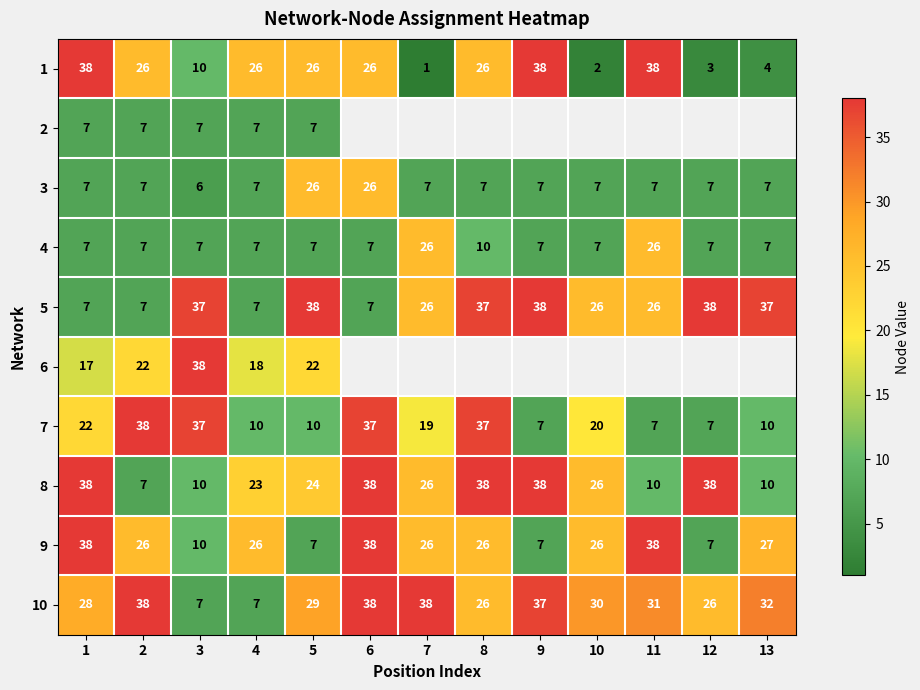

What is the difference between the 3 values at 6 and 7?

19